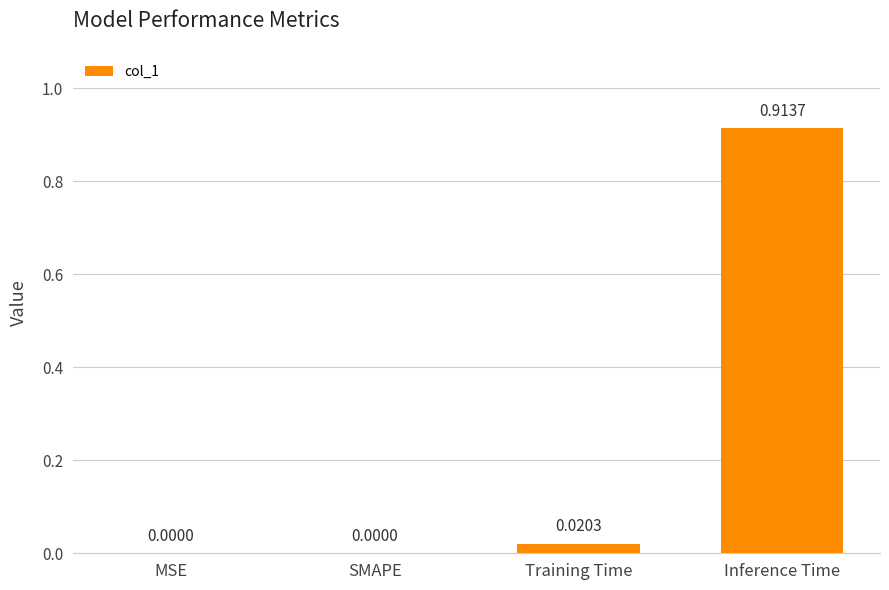

At which category does the chart reach its peak across all series?

Inference Time